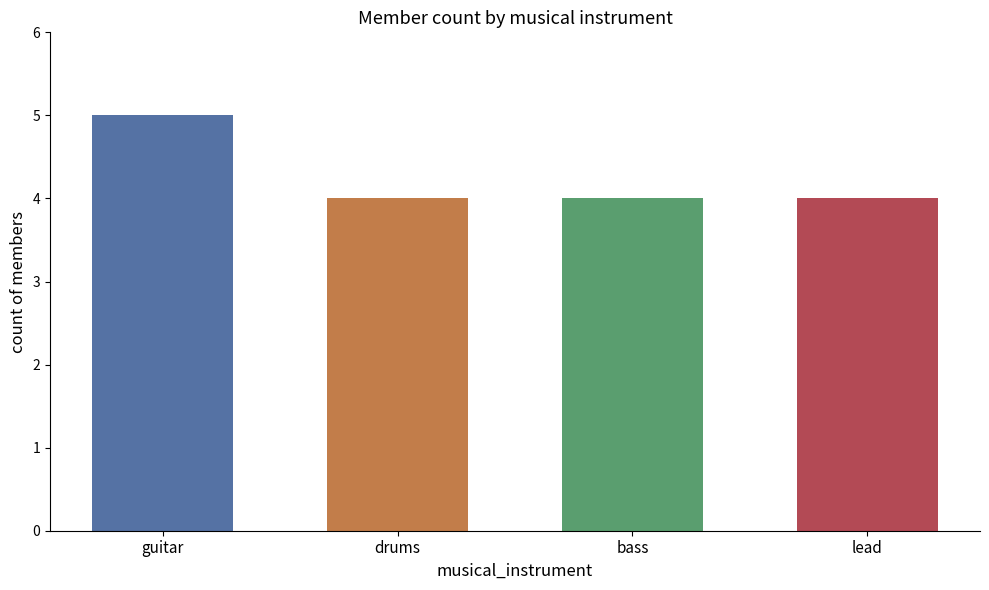

What is the sum of all values?

17